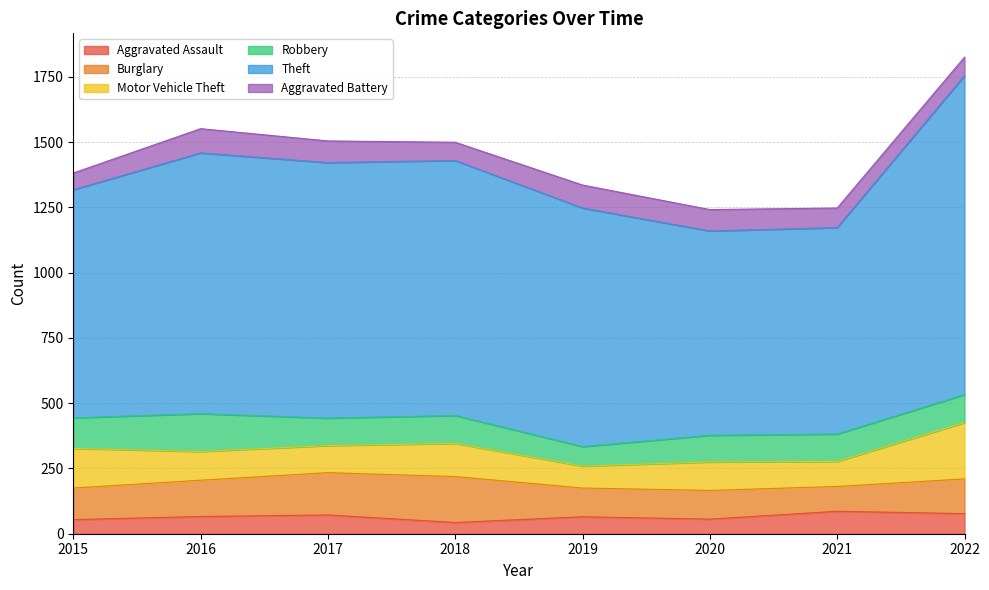

What is the spread (max minus min) of values at 2015?

820